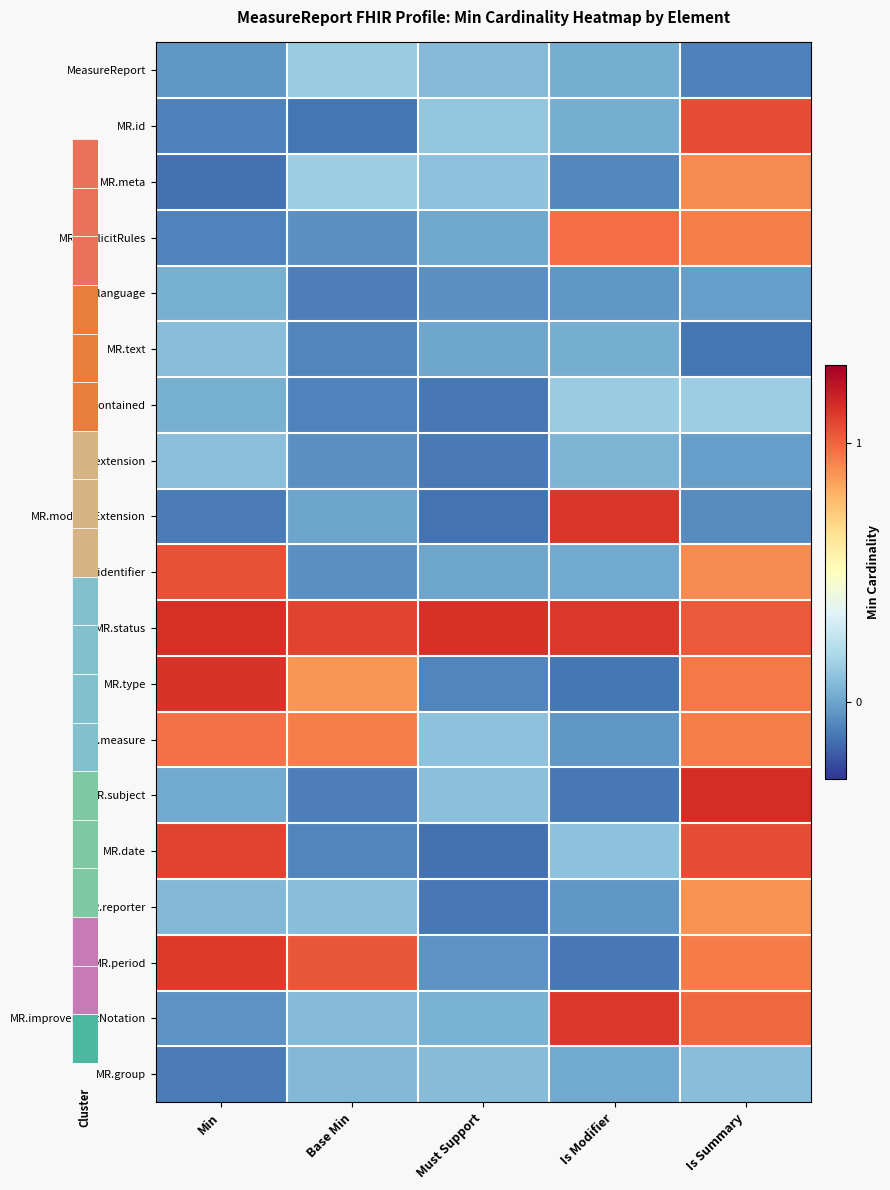

What is the difference between the highest and lowest values at Must Support?

1.3